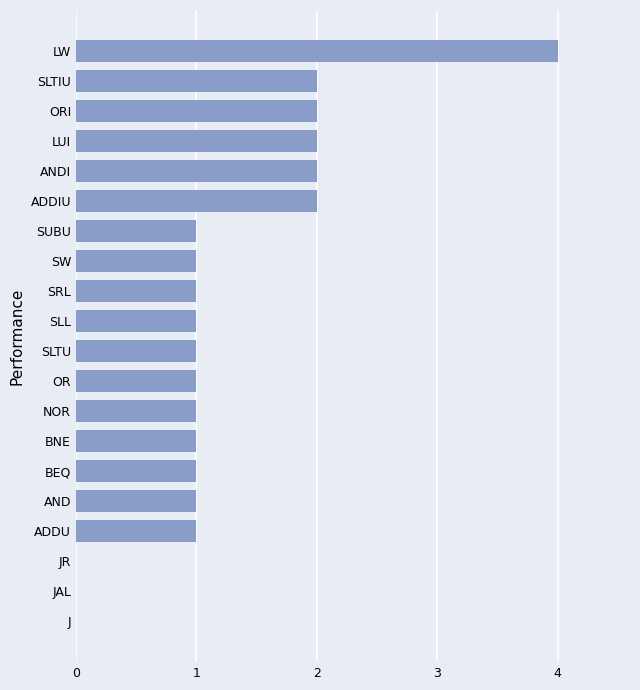

What is the sum of all values?

25